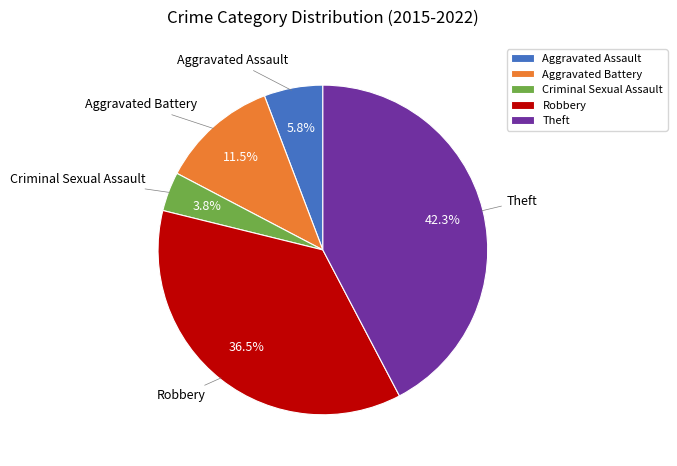

Count the number of slices in the pie.

5